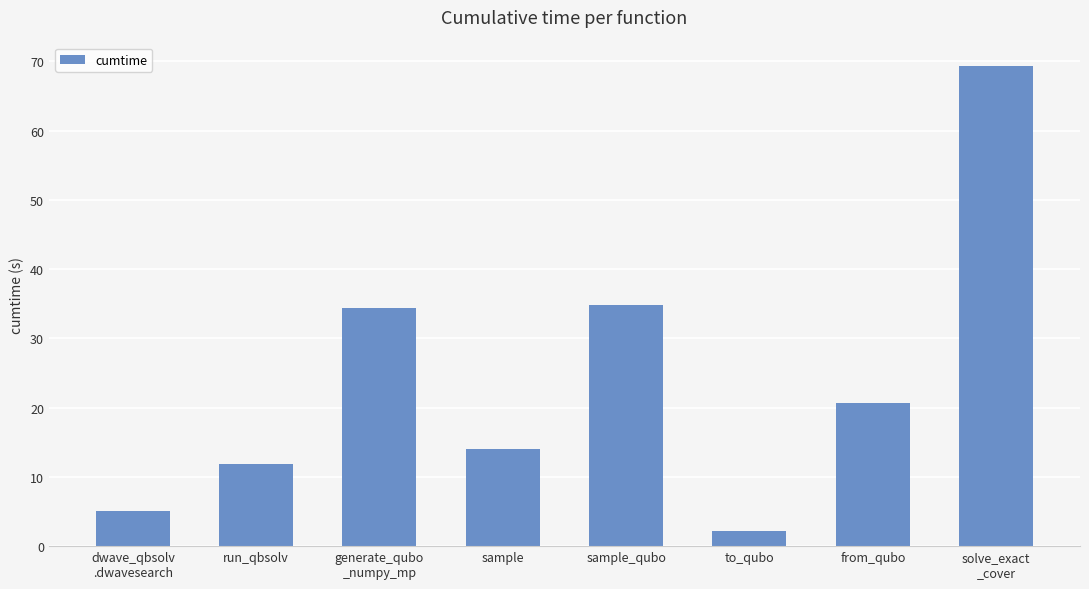

How many distinct data groups are displayed?

1